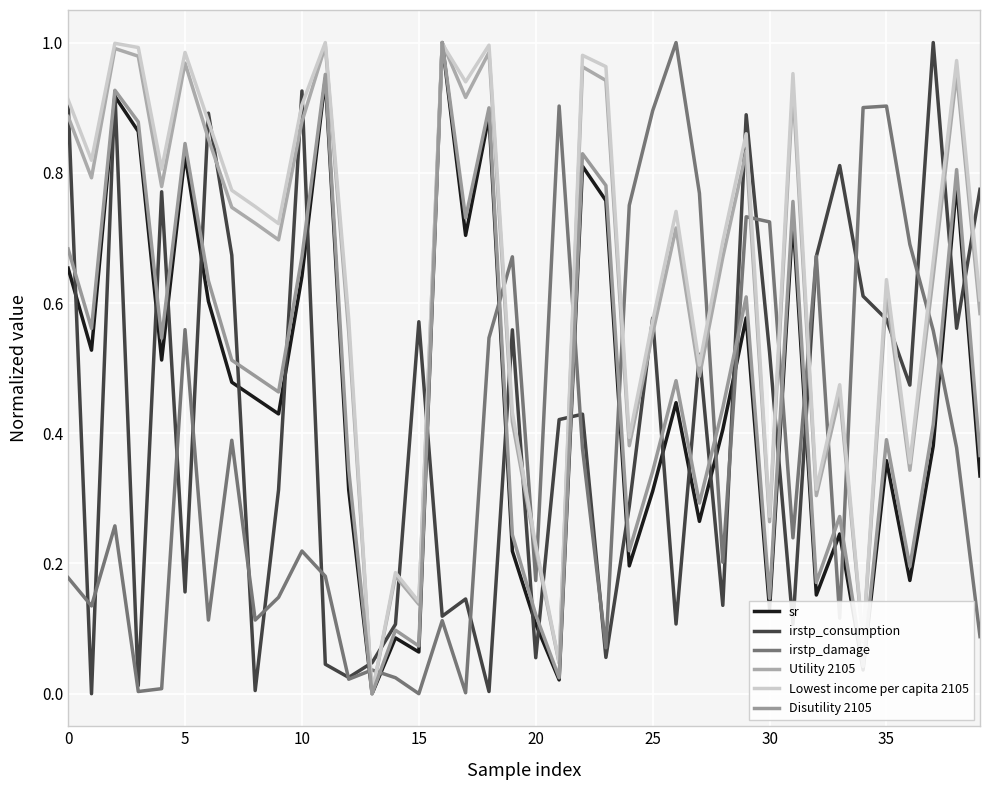

Does the chart have visible grid lines?

Yes